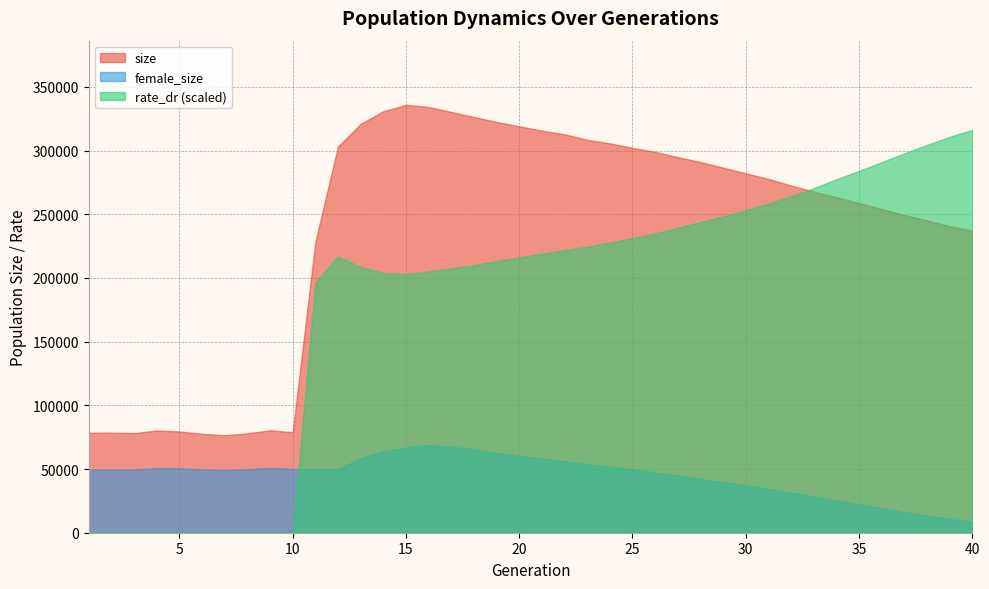

What is the difference between the second highest and second lowest values in the female_size series?

56644.0